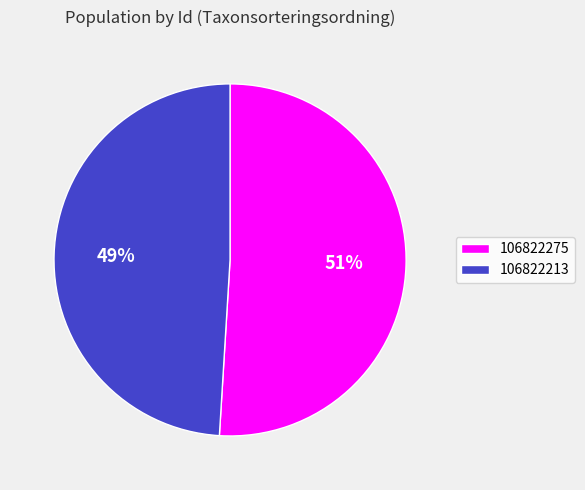

Combined, do 106822213 and 106822275 account for over 50%?

Yes